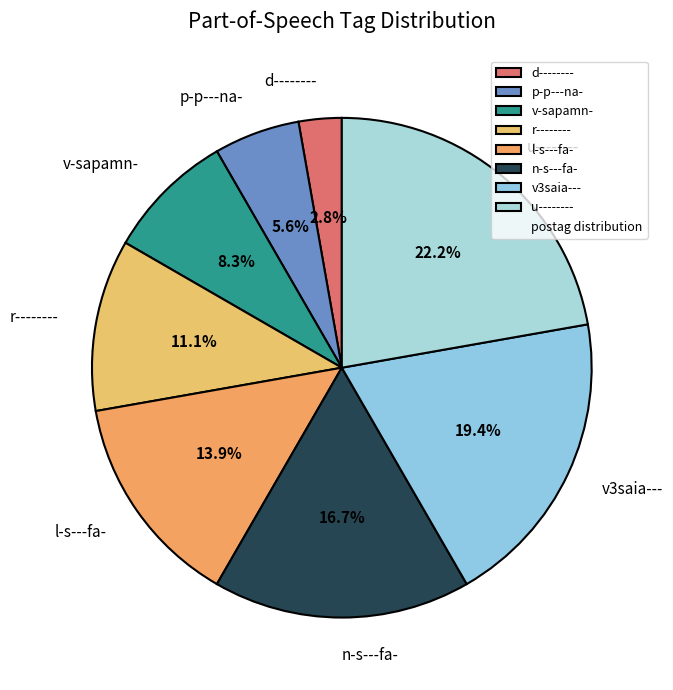

To the nearest percent, what portion does v3saia--- represent?

19%